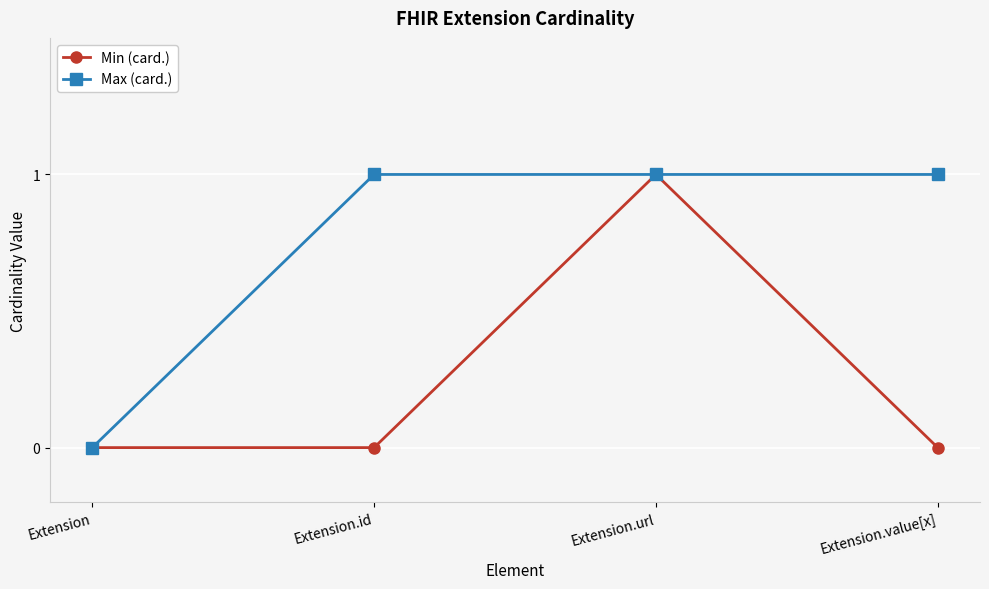

The value of Max (card.) at Extension.url is 0. True or false?

False